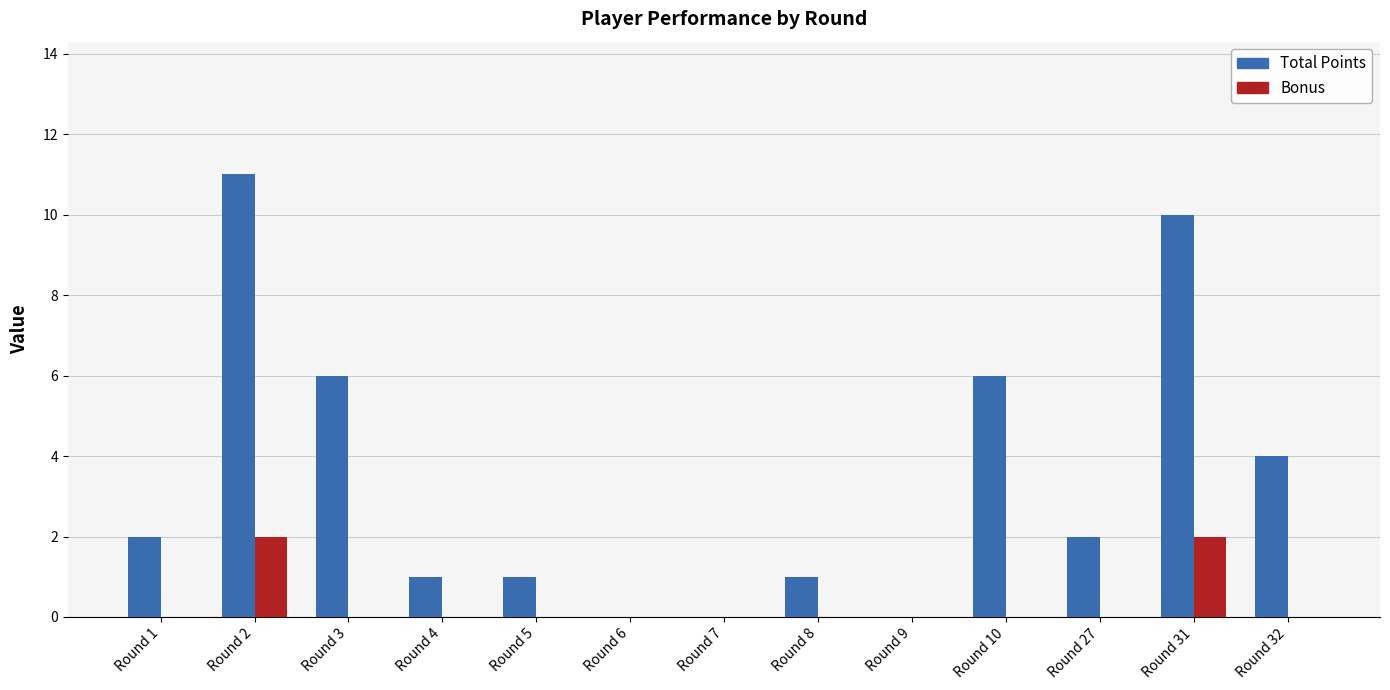

How many groups of bars are there?

13